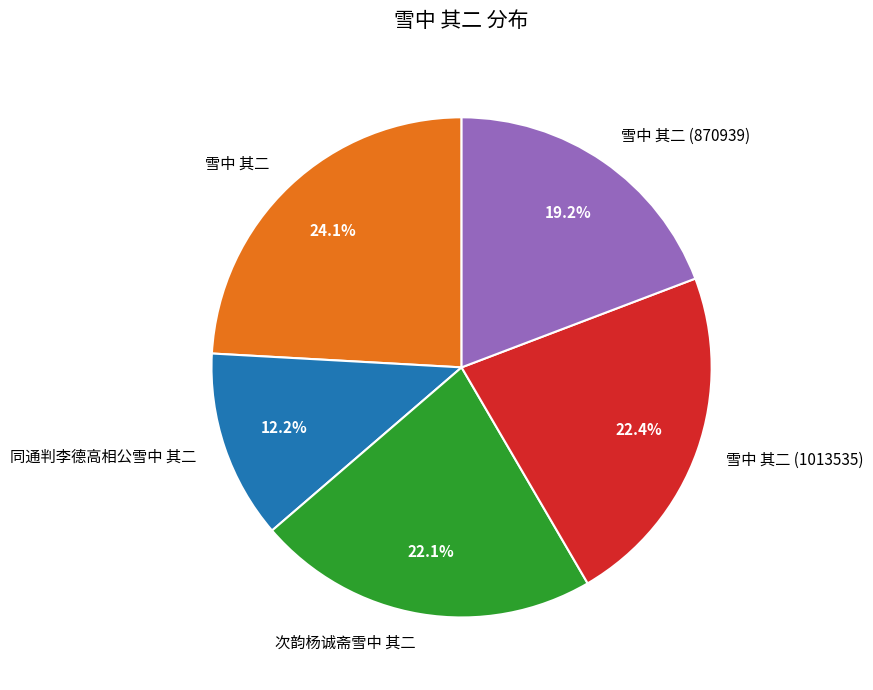

To the nearest percent, what percentage of the pie is 雪中 其二?

24%